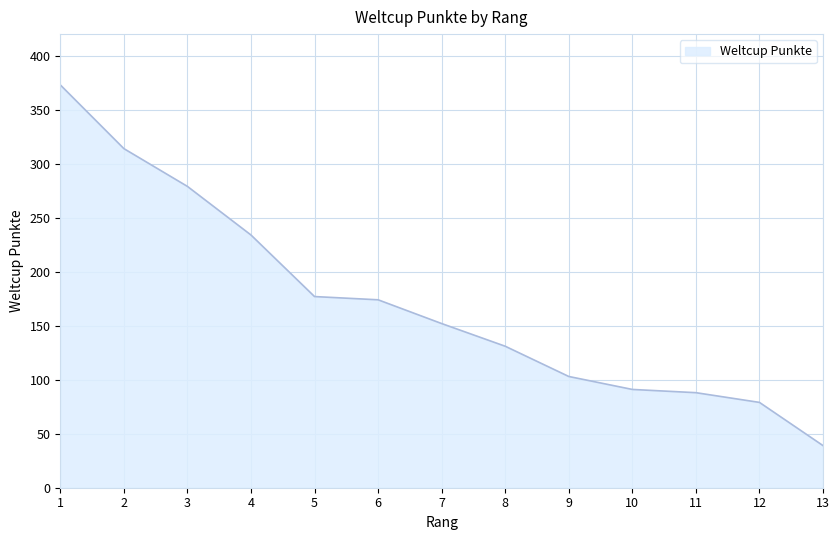

The chart shows a value of 134 at 10. True or false?

False